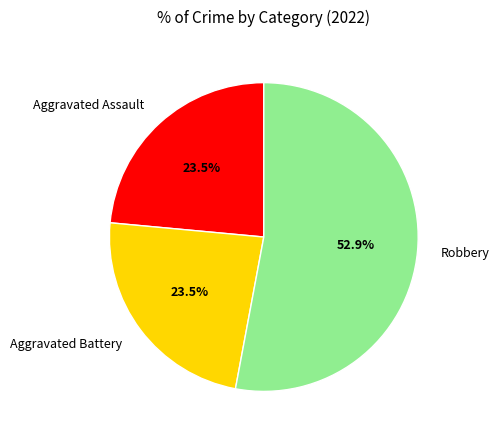

How many segments does this pie chart have?

3